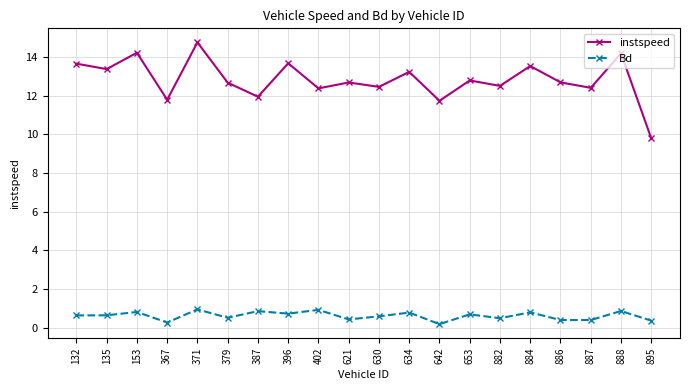

List the series in order of their peak value, highest first.

instspeed, Bd